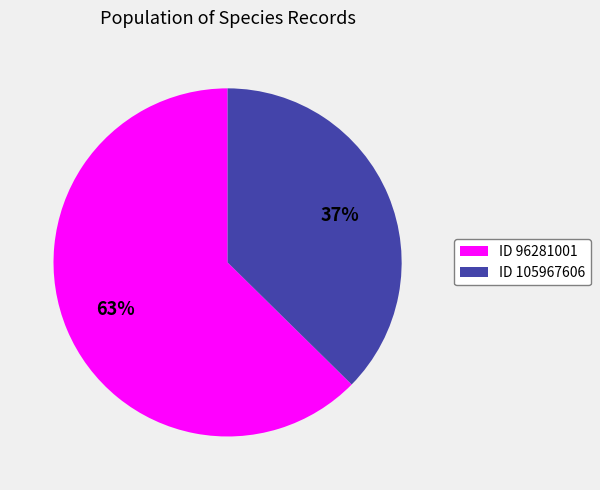

How many segments does this pie chart have?

2